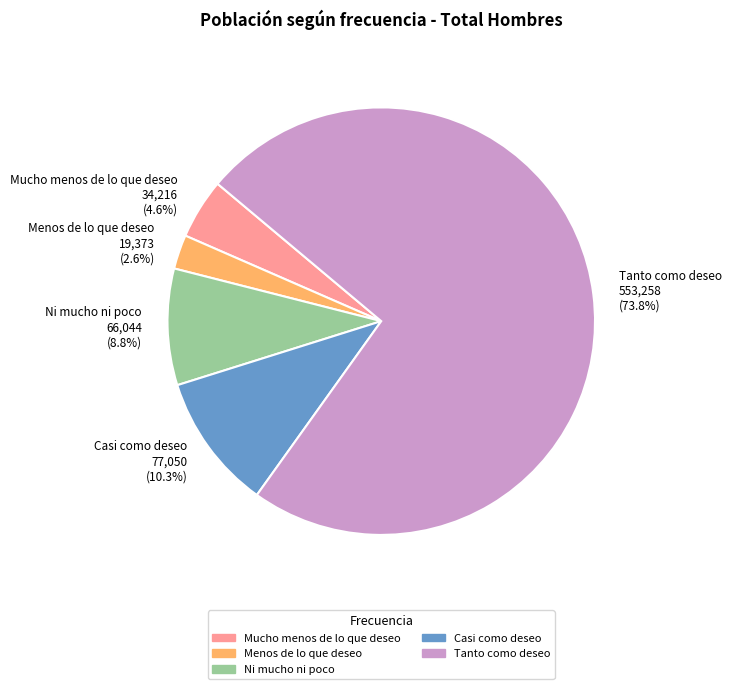

Which slice is the largest?

Tanto como deseo